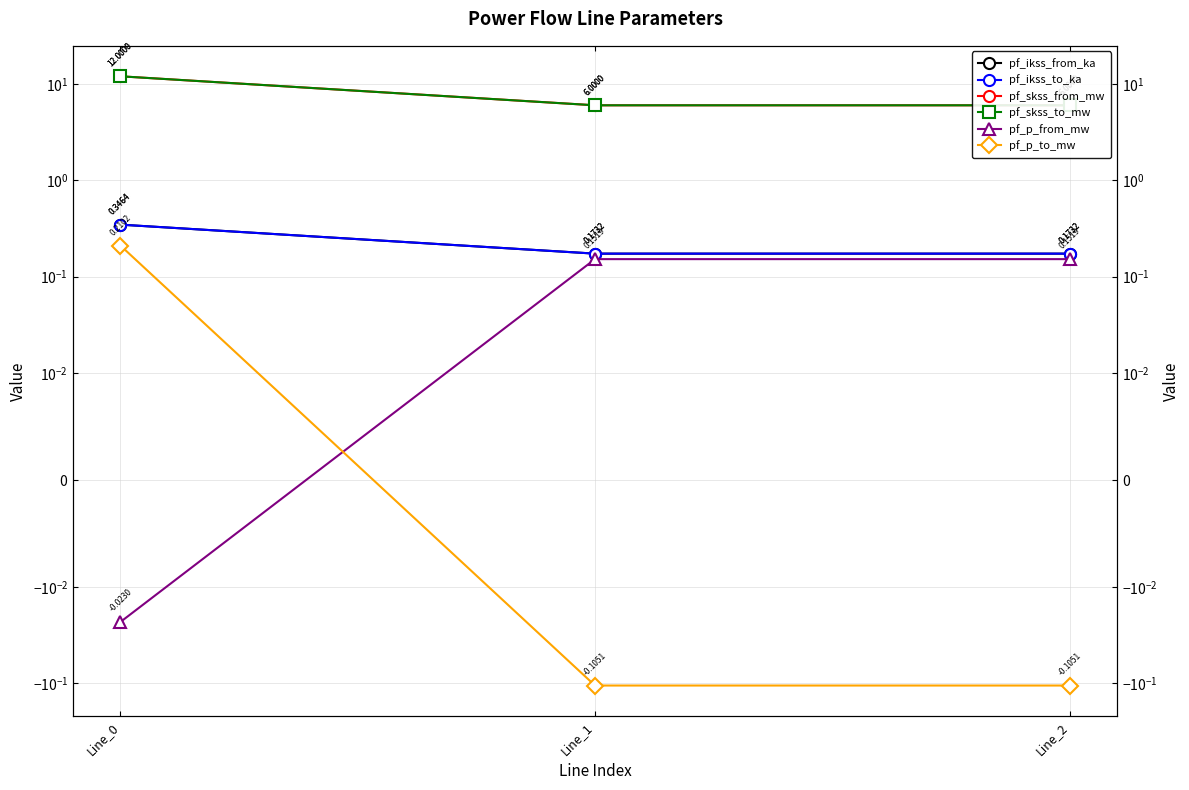

What value does the pf_skss_from_mw series have at Line_1?

6.0